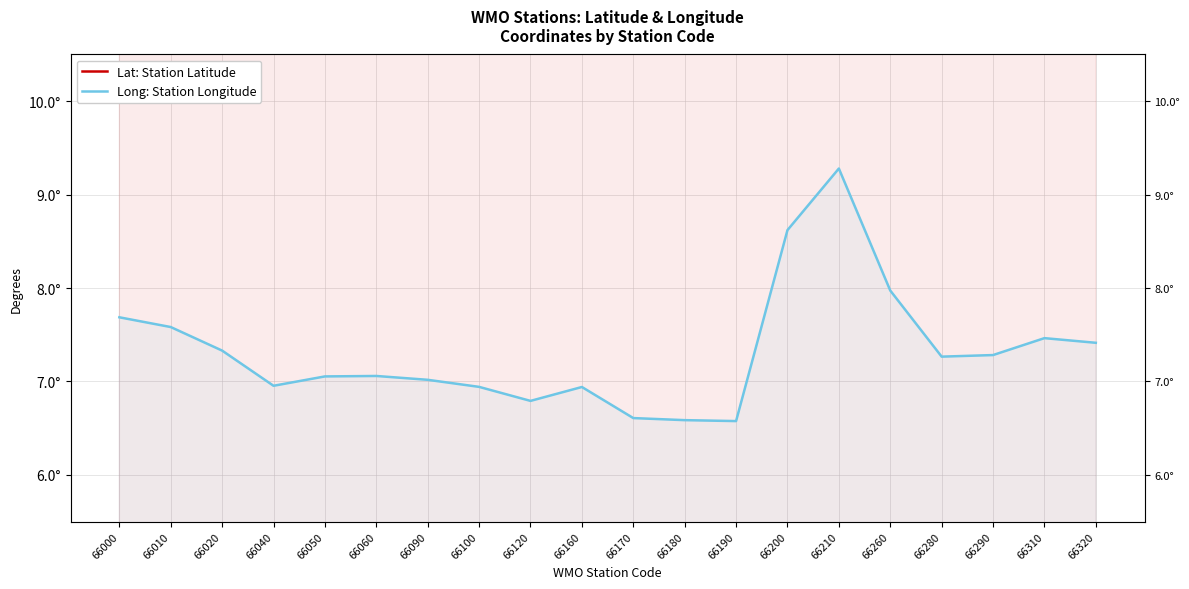

What is the difference between the highest and lowest values at 66310?

39.5